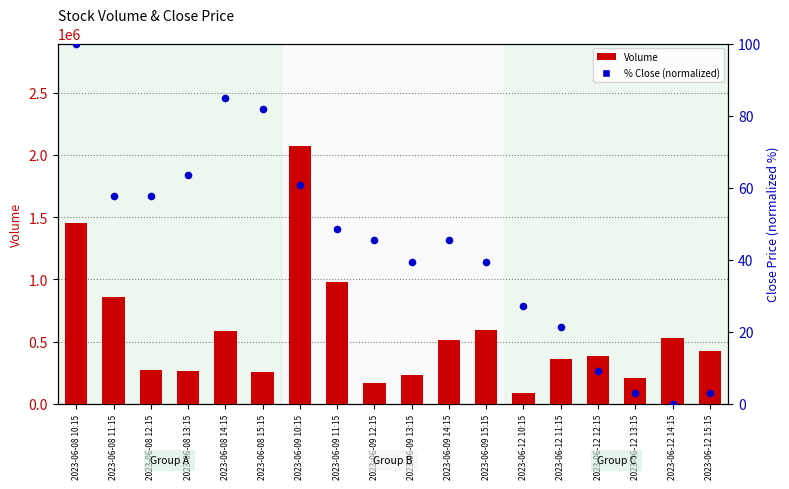

What are all the series names shown in the legend?

Volume, % Close